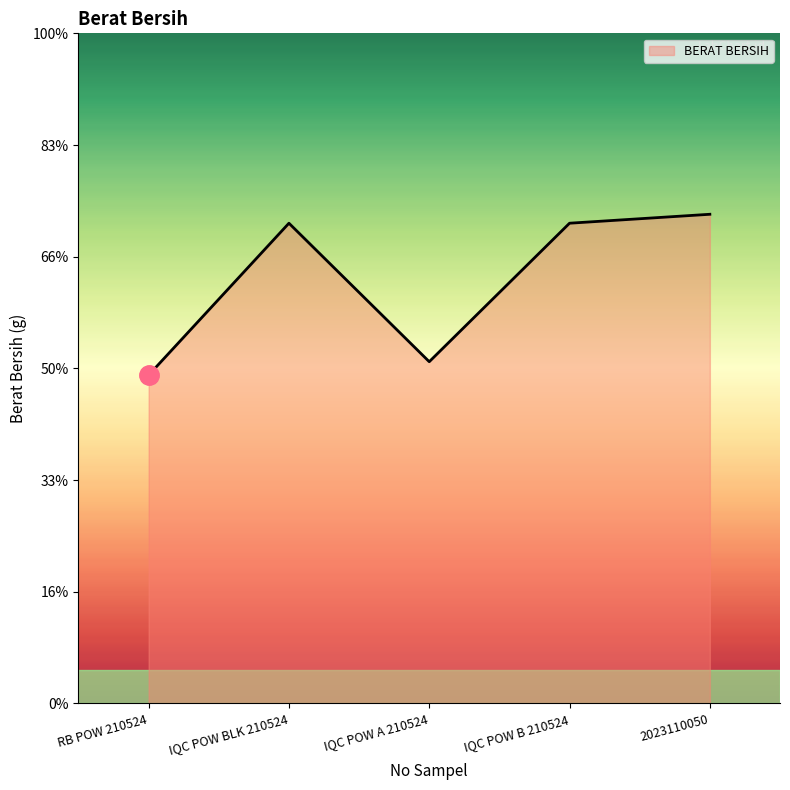

Is this an area chart (filled region under the line)?

Yes